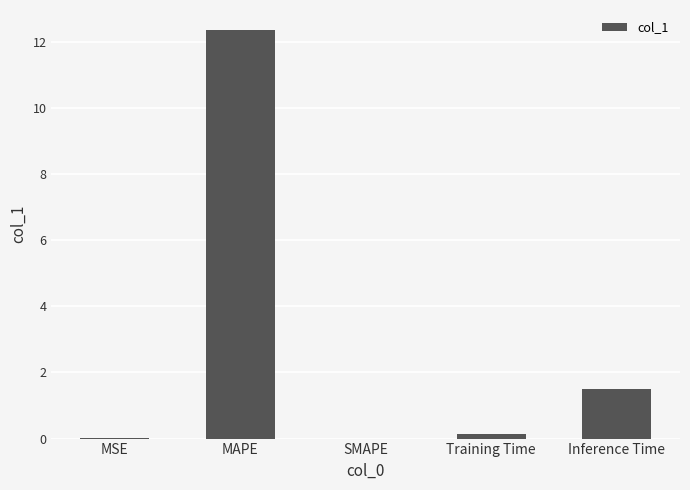

Which has a higher value, Inference Time or MAPE?

MAPE